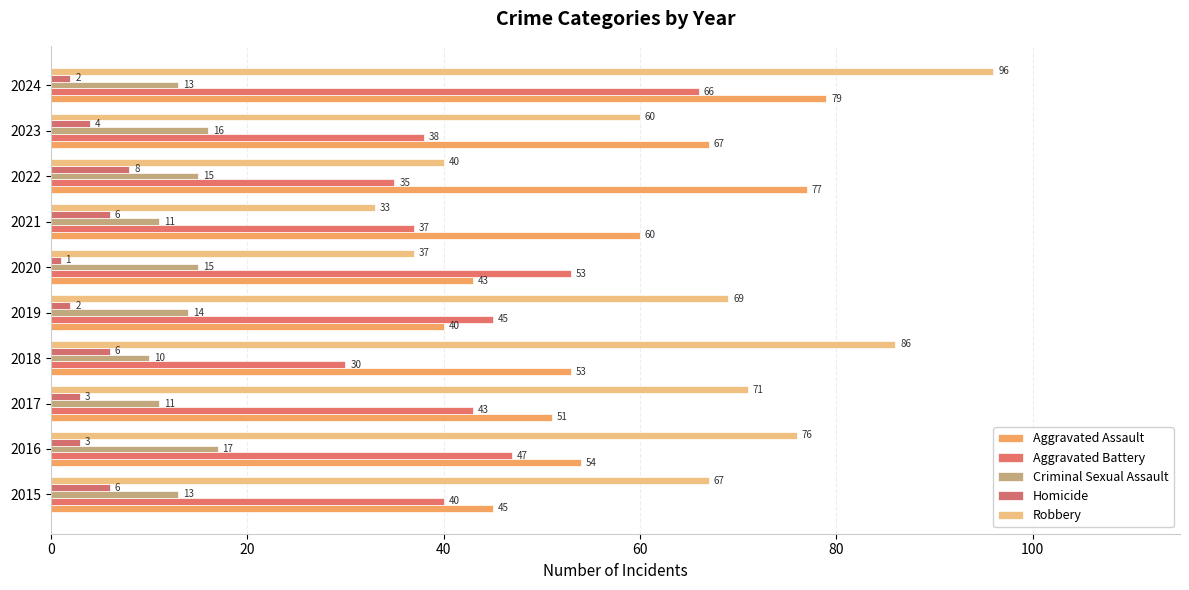

List the series in order of their peak value, highest first.

Robbery, Aggravated Assault, Aggravated Battery, Criminal Sexual Assault, Homicide